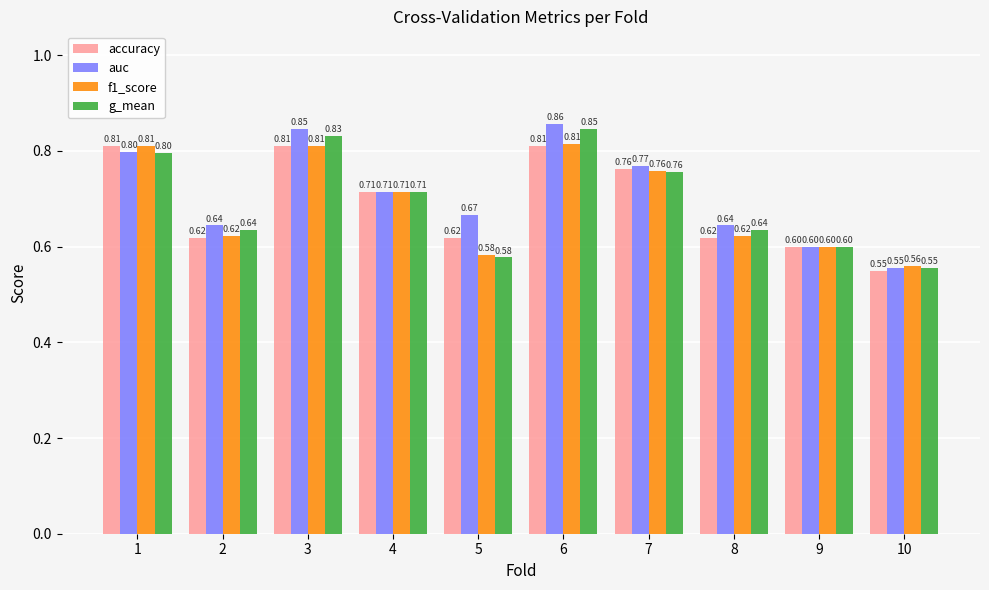

At which category is the sum across all series the highest?

6